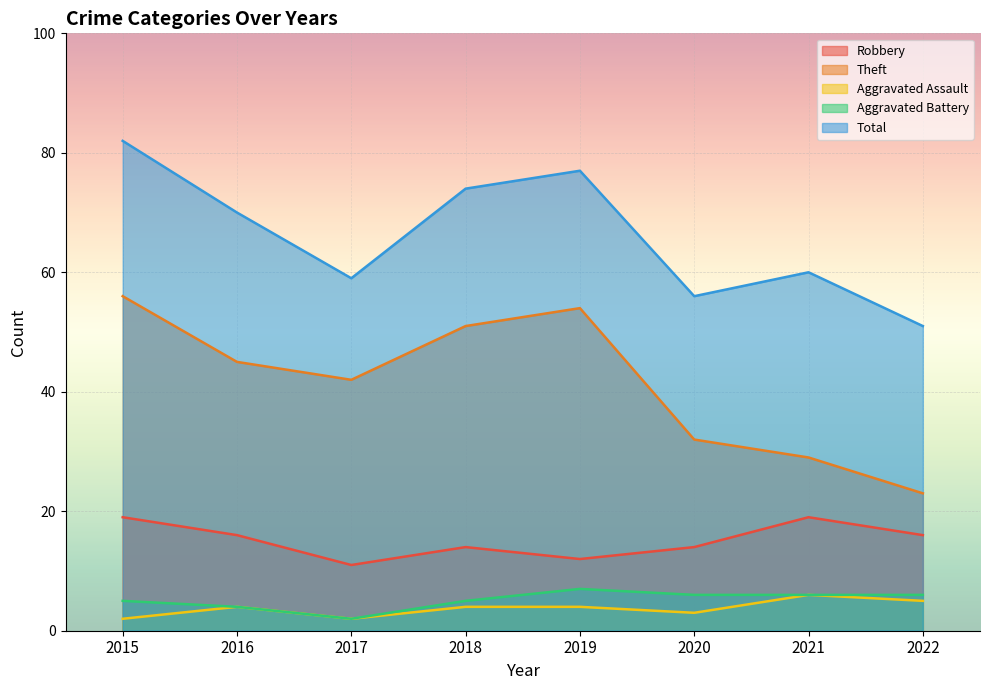

True or false: Robbery and Theft cross at least once.

False